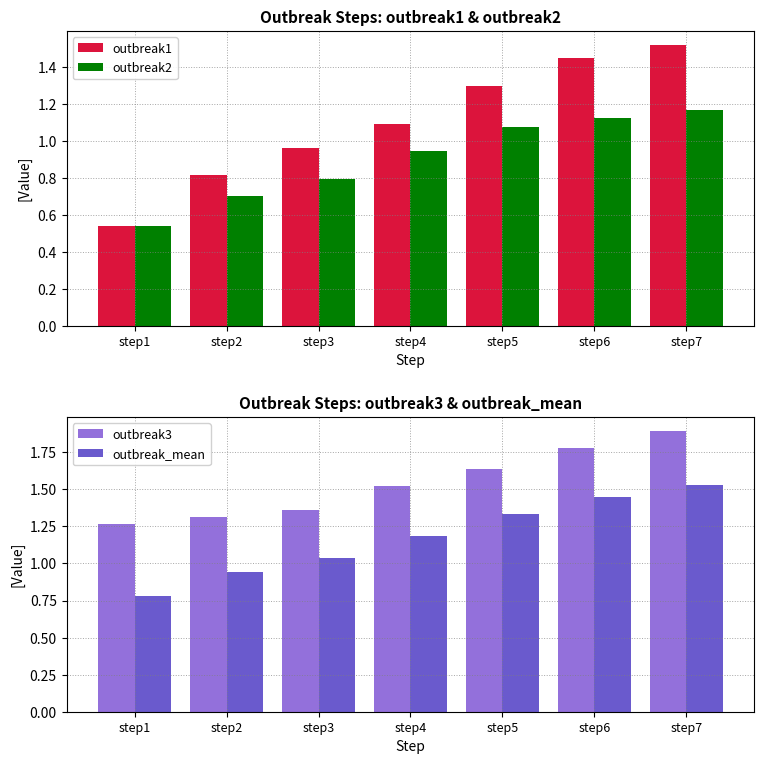

What is the sum of all outbreak3 values?

10.8